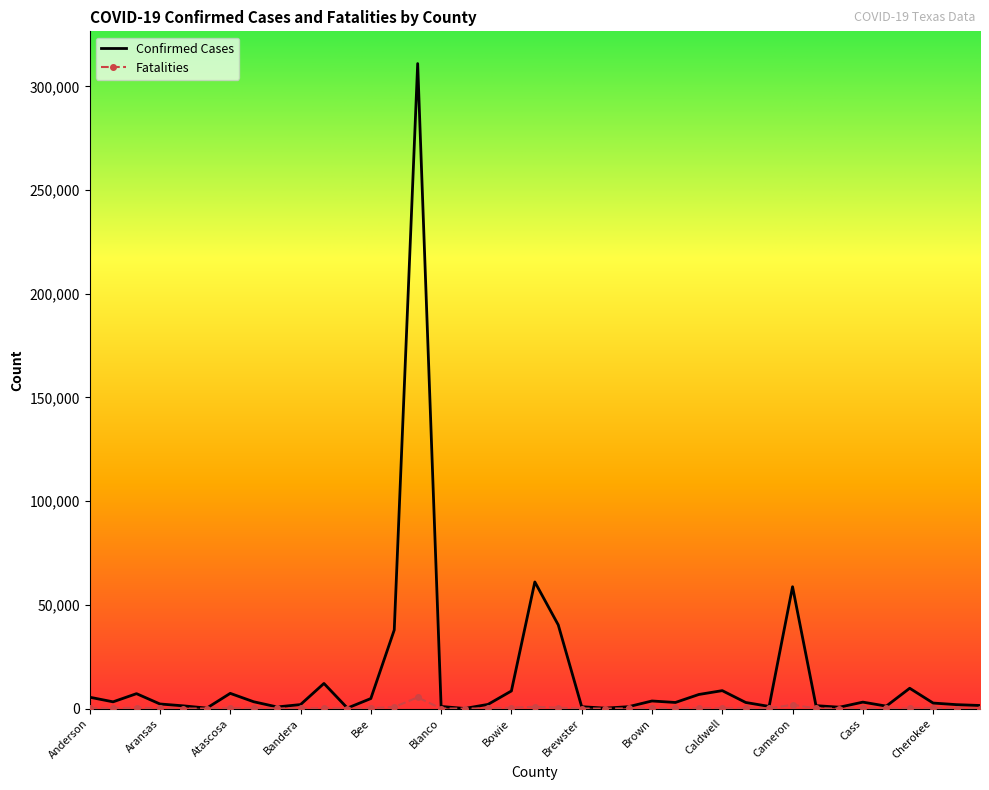

List the series in order of their peak value, lowest first.

Fatalities, Confirmed Cases